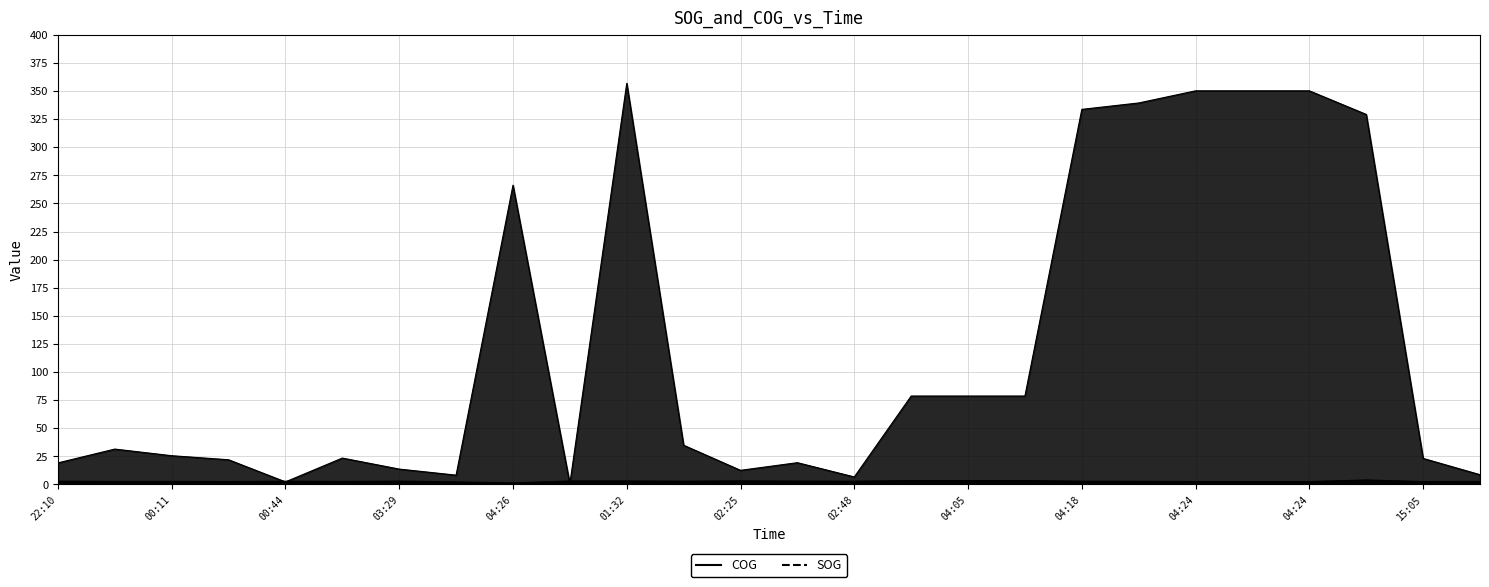

At which category does the chart reach its peak across all series?

01:32